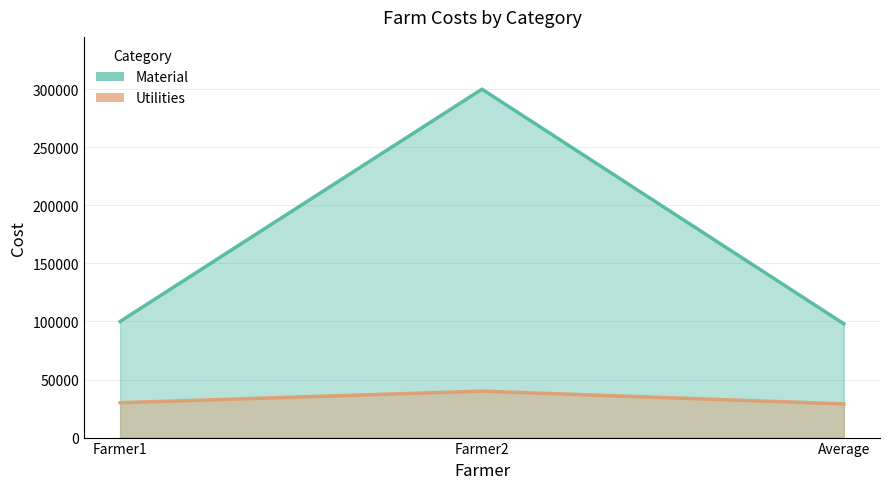

Reading left to right, transcribe all the data shown in this chart.

Material: 100000	300000	98000
Utilities: 30000	40000	29000